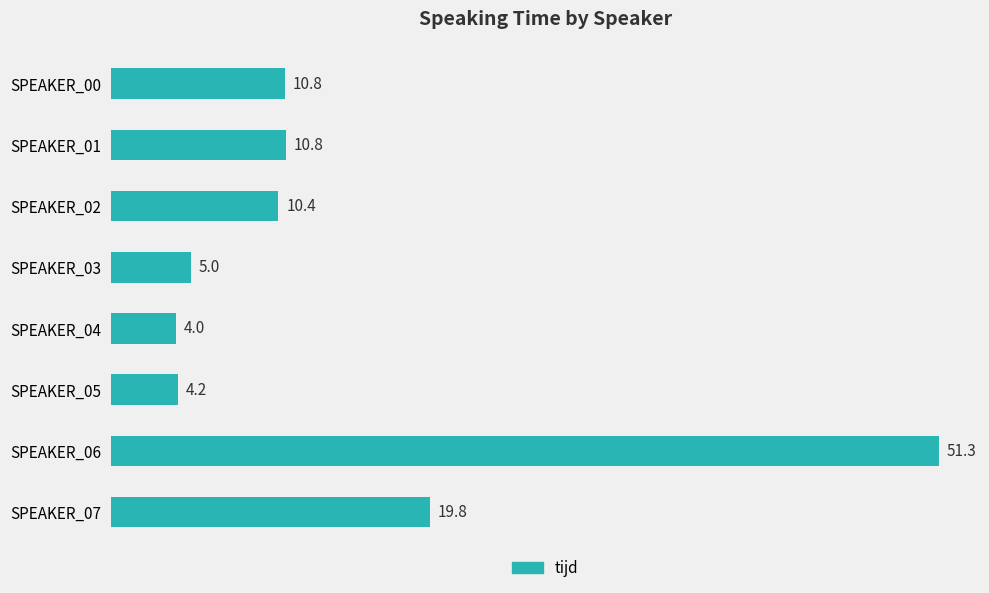

True or false: the data shows 19.8 at SPEAKER_07.

True